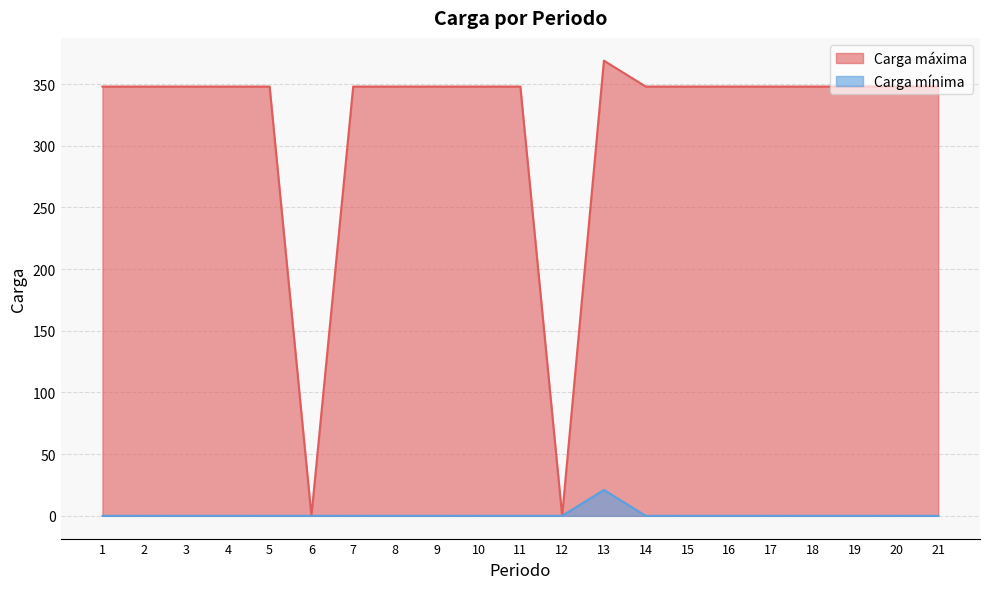

True or false: Carga mínima and Carga máxima cross at least once.

False